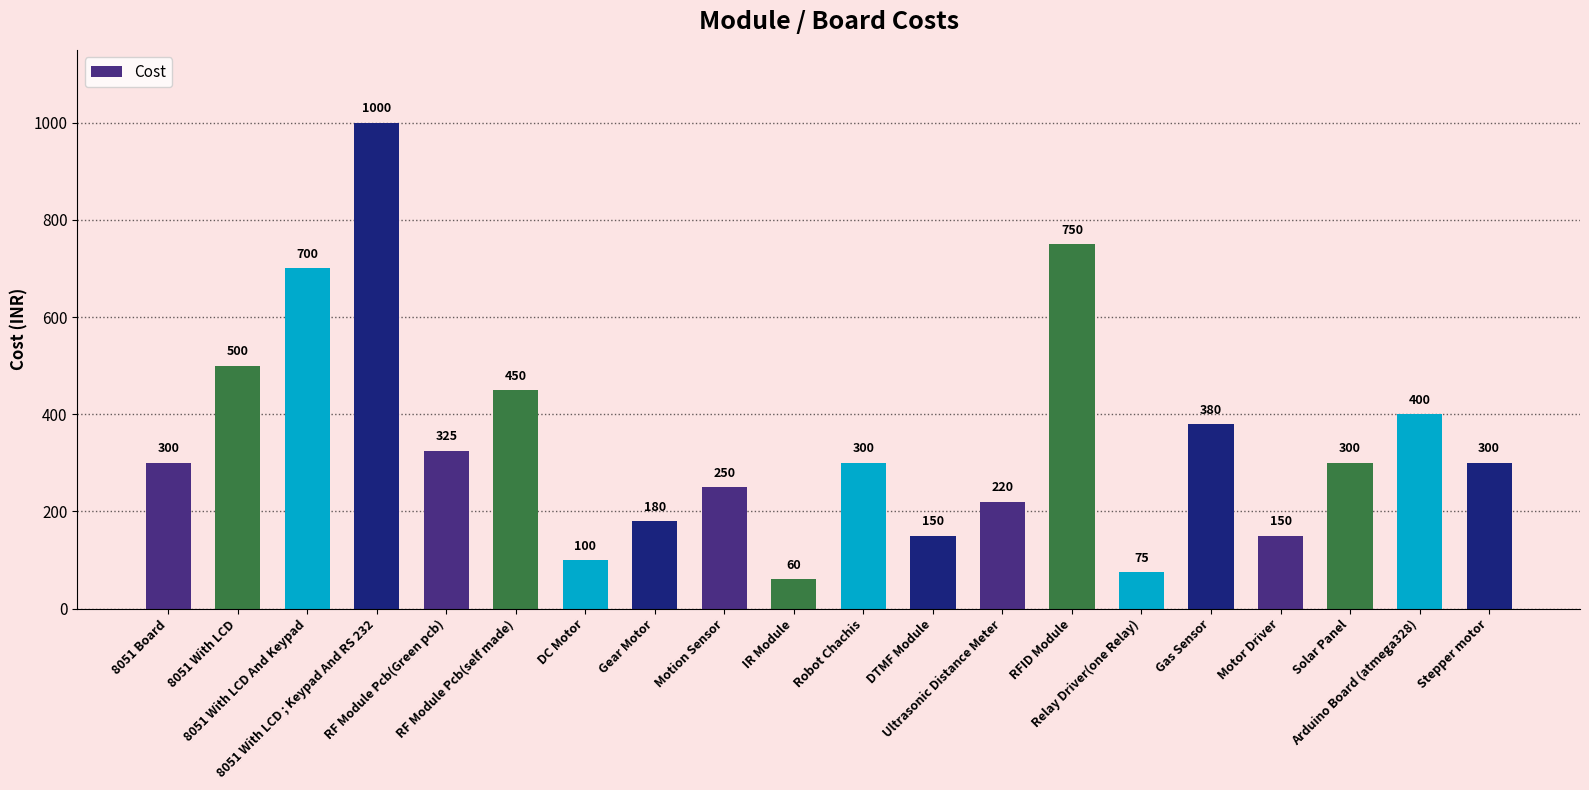

What is the difference between the maximum and minimum values?

940